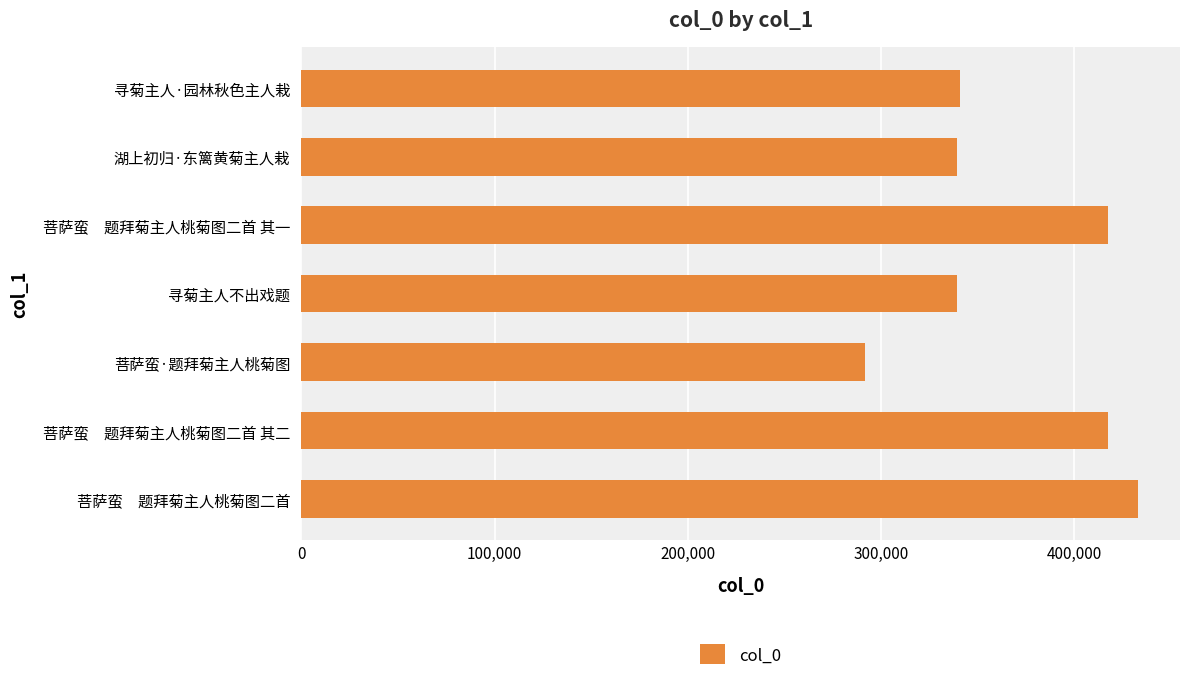

What is the label of the 3rd bar from the top?

菩萨蛮　题拜菊主人桃菊图二首 其一